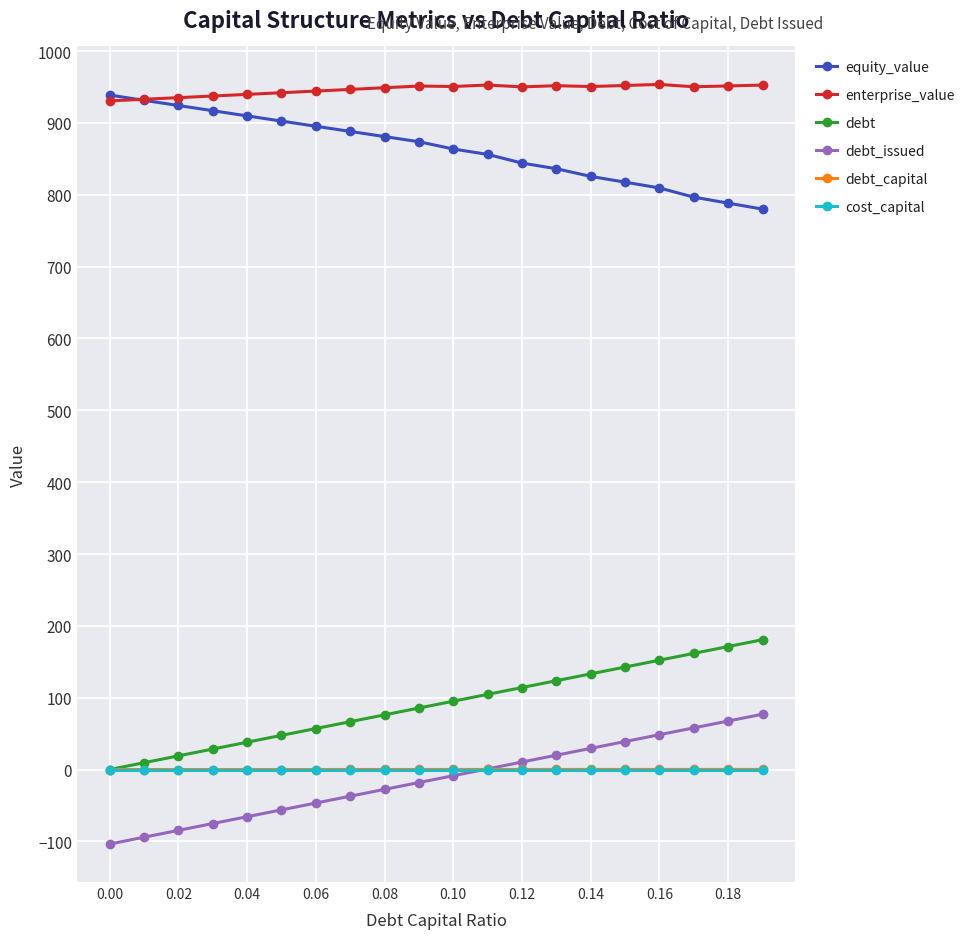

Which series has the largest total across all categories?

enterprise_value